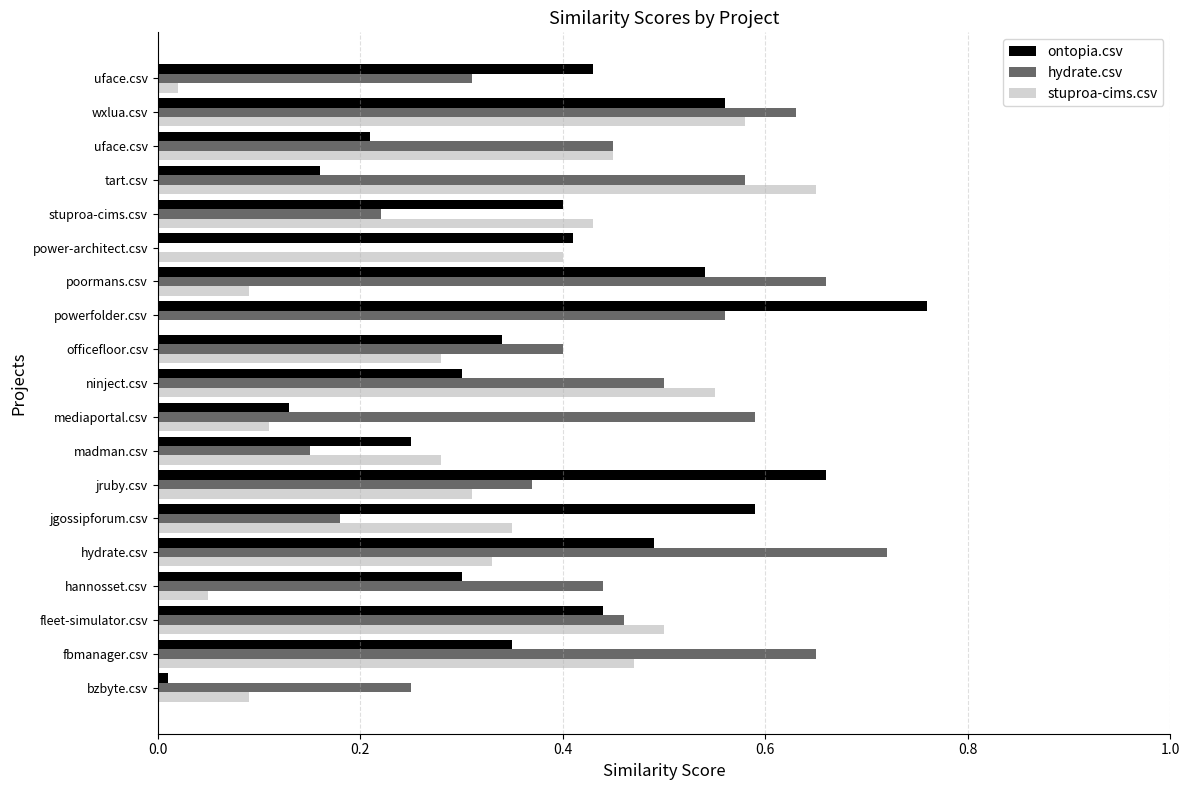

How many values in stuproa-cims.csv are above zero?

18